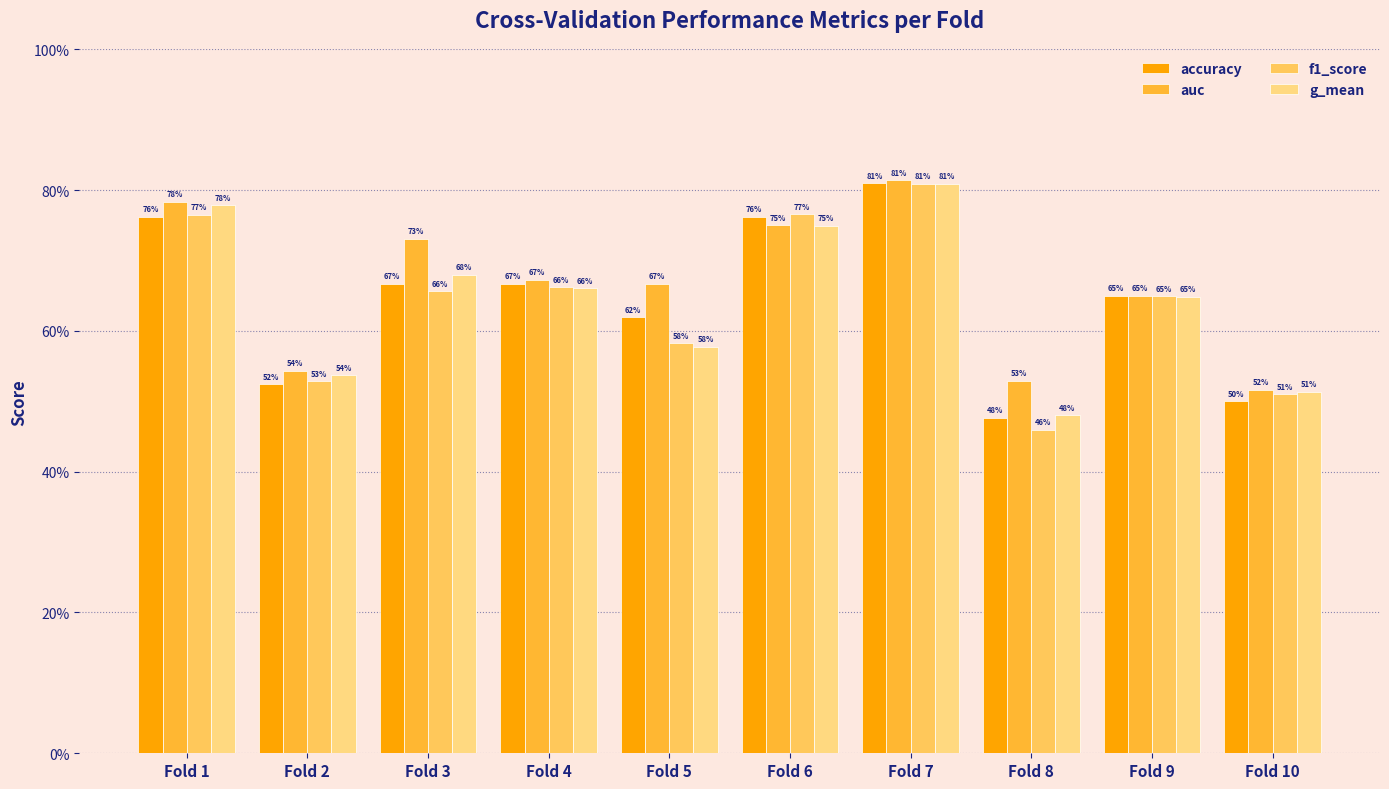

What are all the series names shown in the legend?

accuracy, auc, f1_score, g_mean